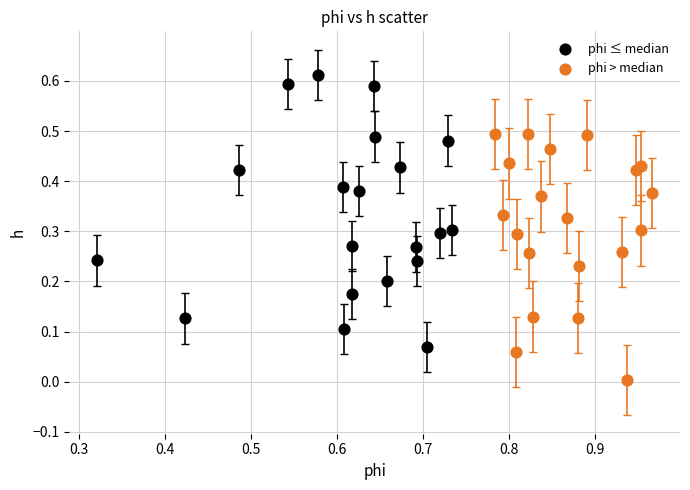

Which series contains the lowest Y value?

phi > median